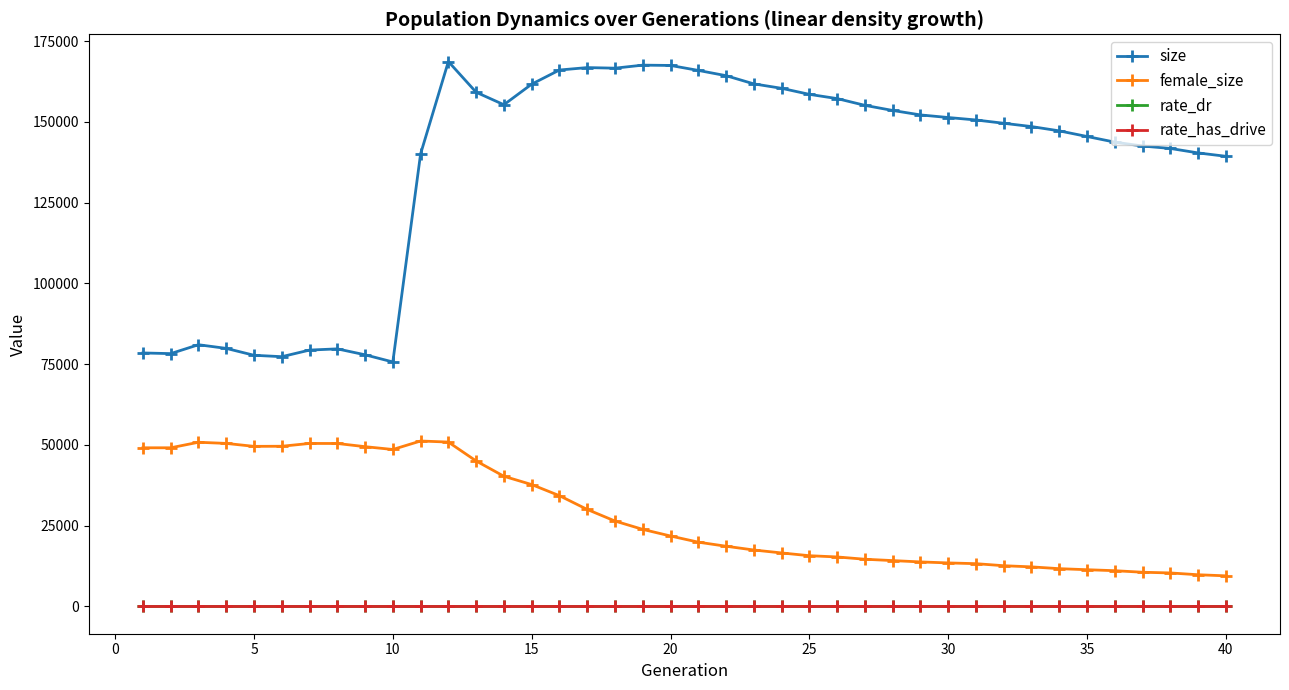

Does the chart display data point markers on the line(s)?

Yes